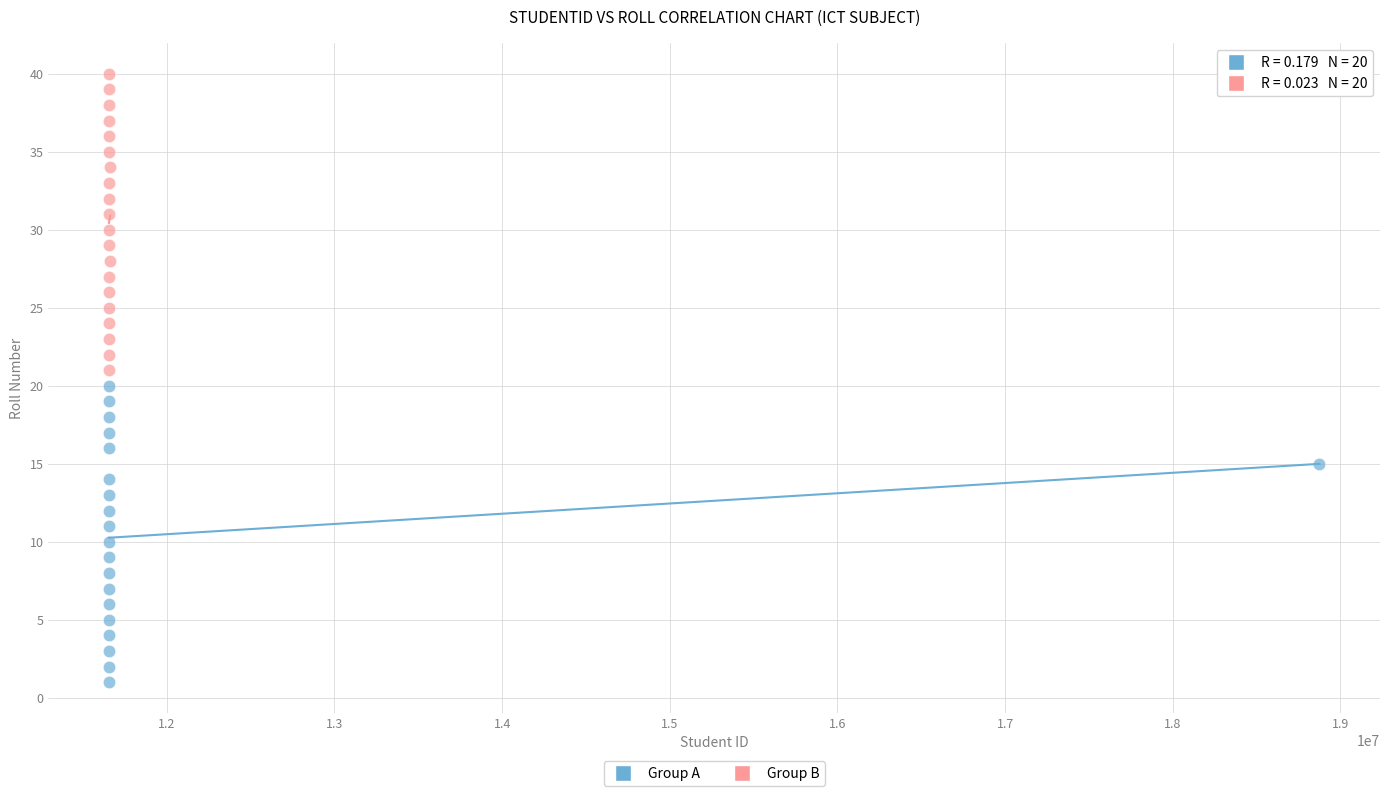

Which series contains the lowest Y value?

Group A